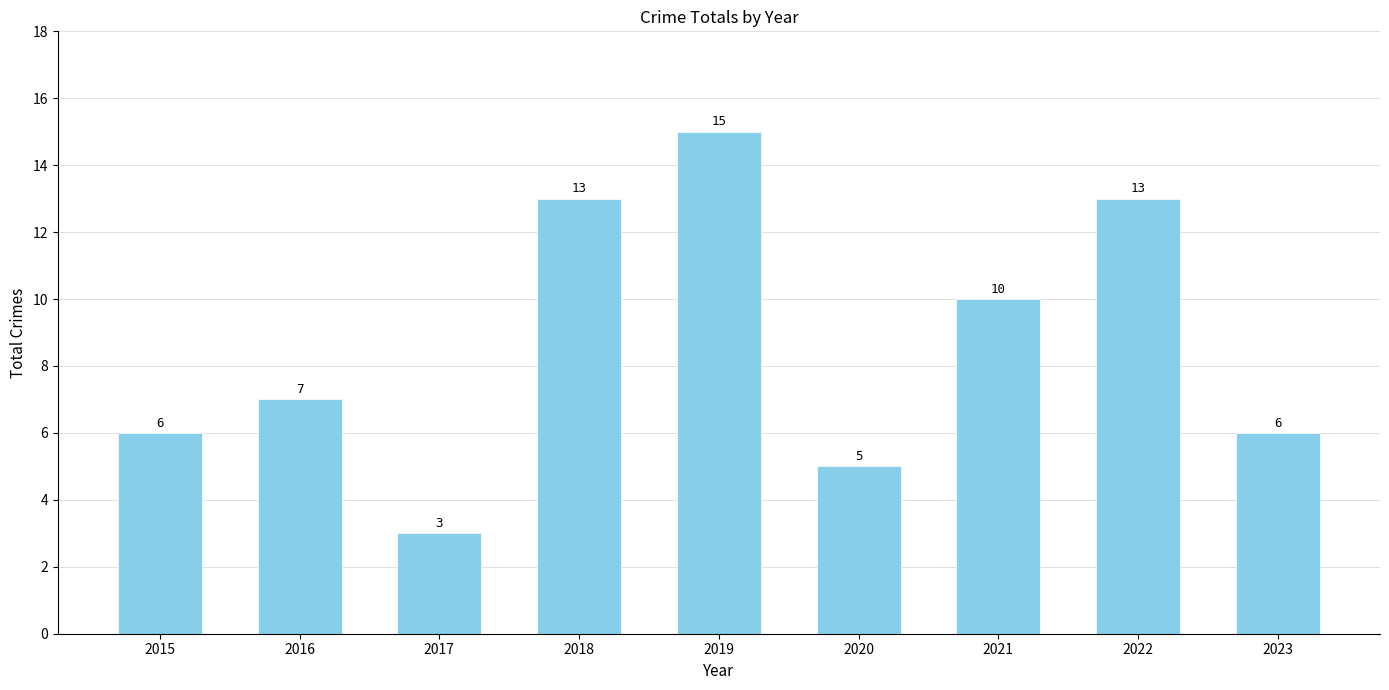

Which category has the lowest value across all series?

2017